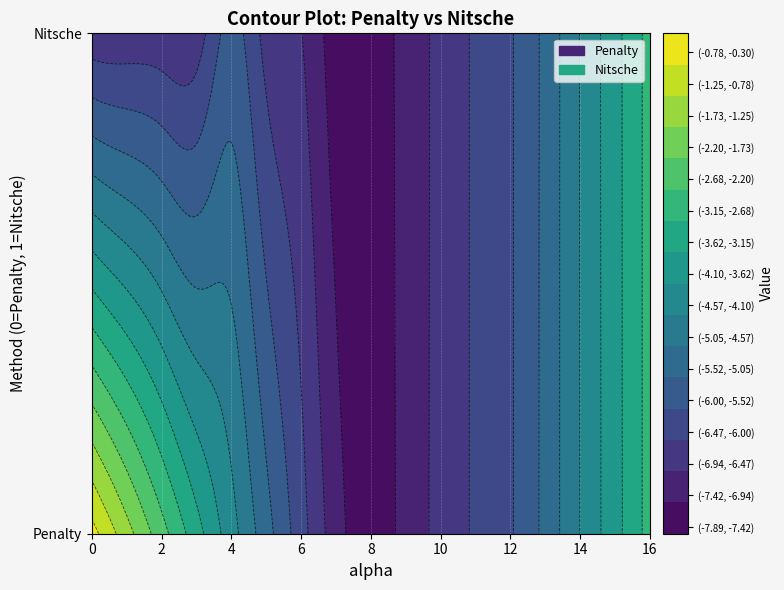

At which label does Penalty reach its minimum?

8